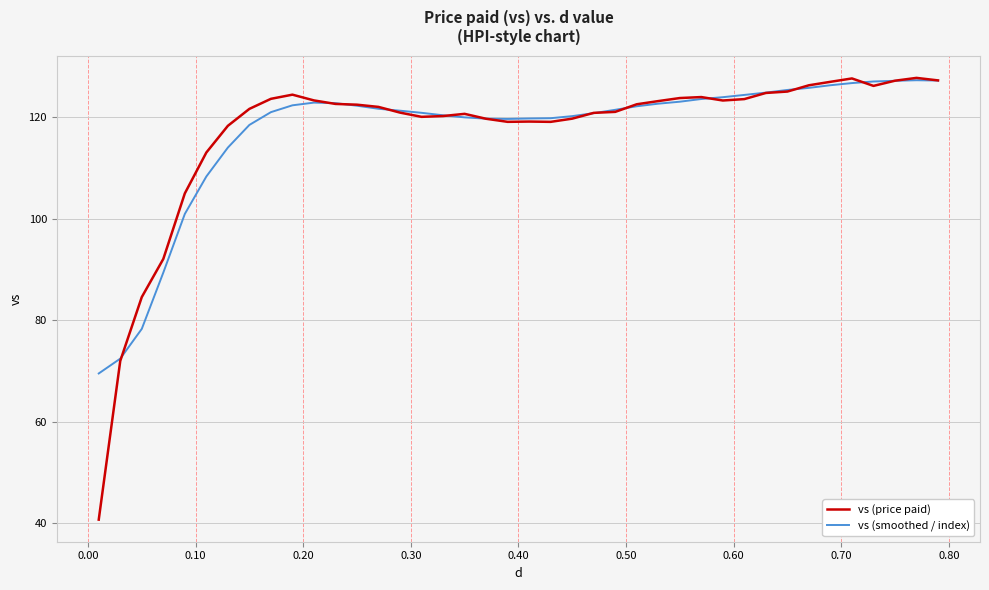

What is the difference between the maximum and minimum values in the vs (smoothed / index) series?

57.7